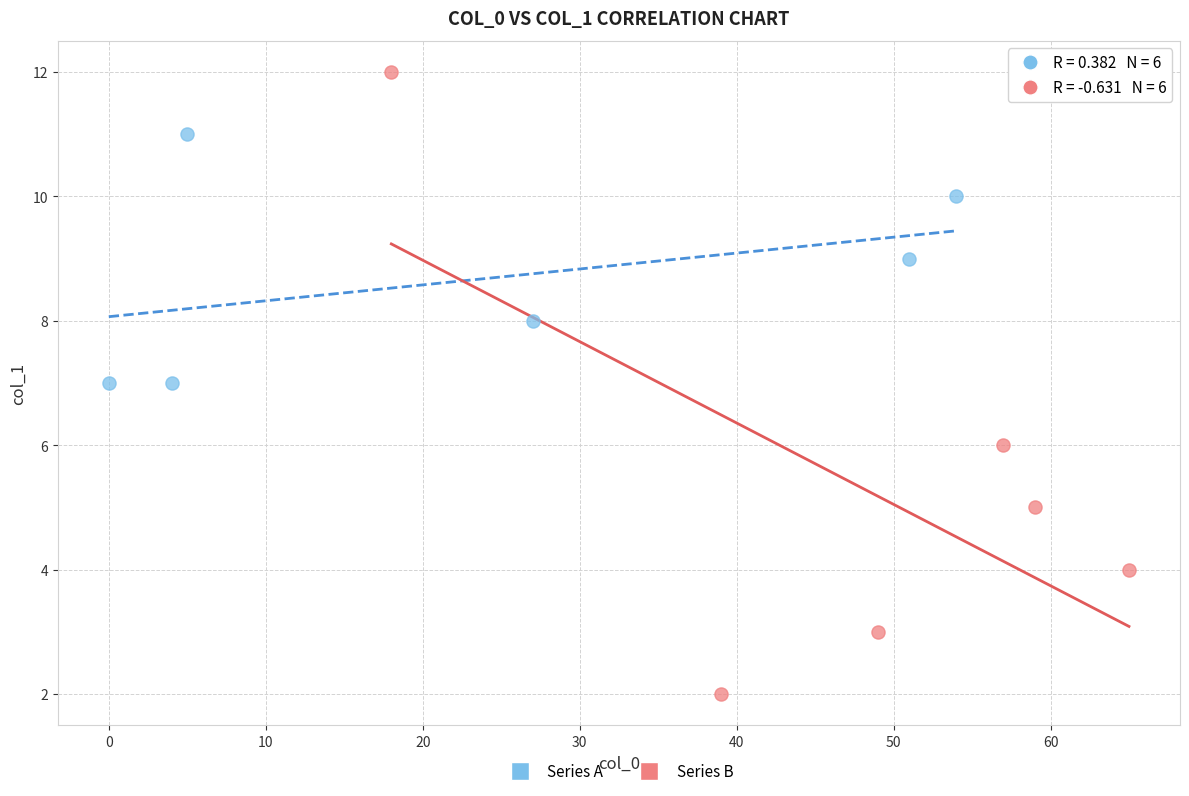

Which series contains the highest Y value?

Series B